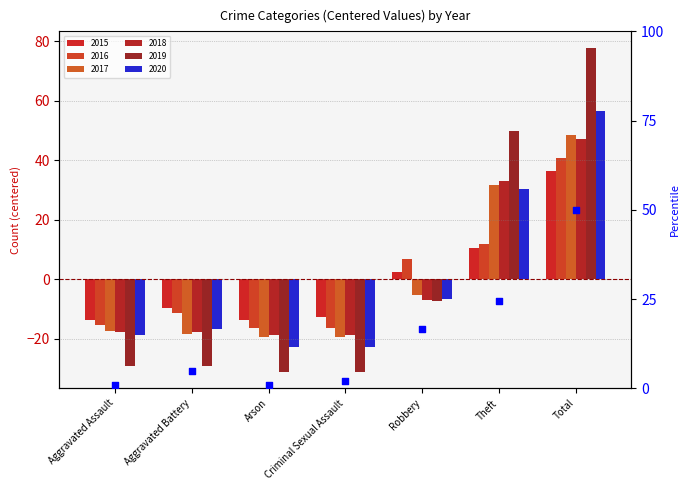

Between Aggravated Battery and Theft, which is larger?

Theft